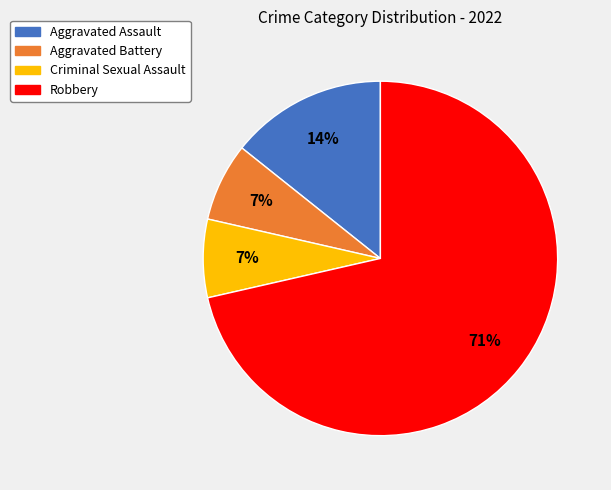

To the nearest percent, what is the difference between the Aggravated Assault and Criminal Sexual Assault slice percentages?

7%